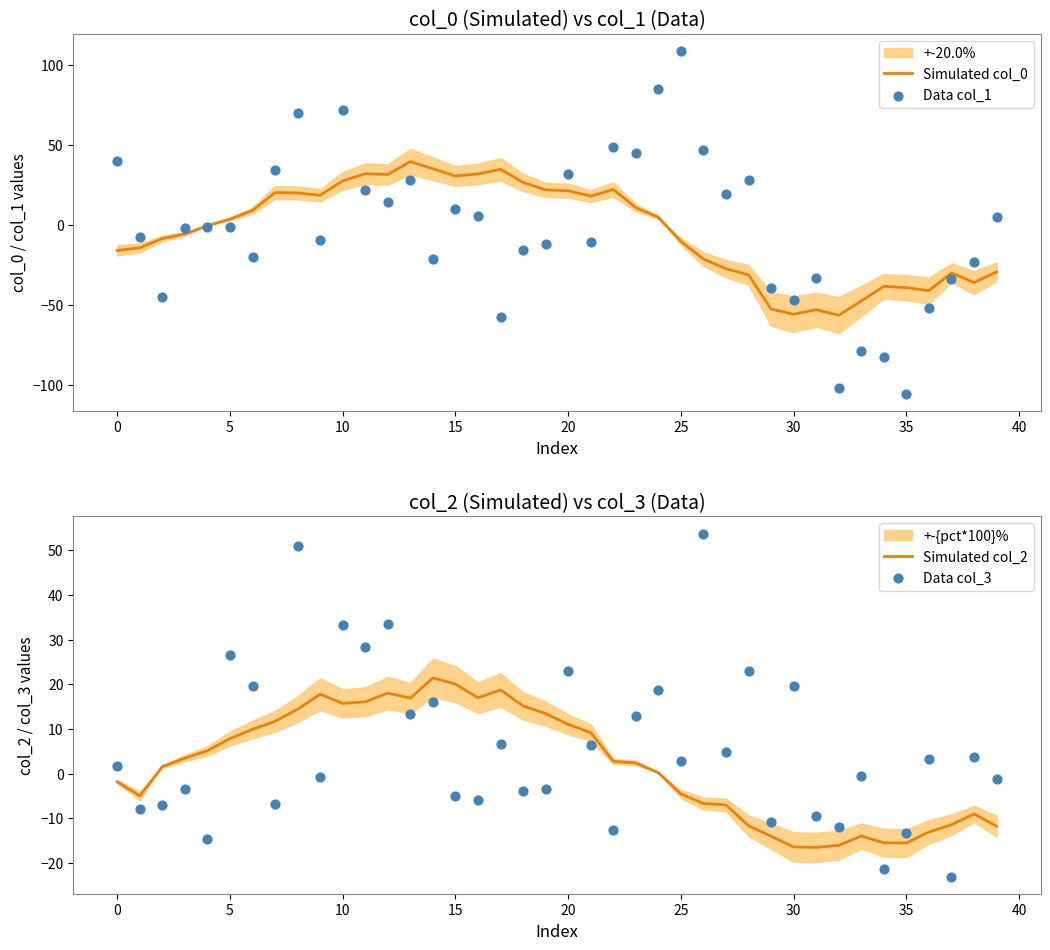

What are all the series names shown in the legend?

Simulated col_0, Data col_1, Simulated col_2, Data col_3